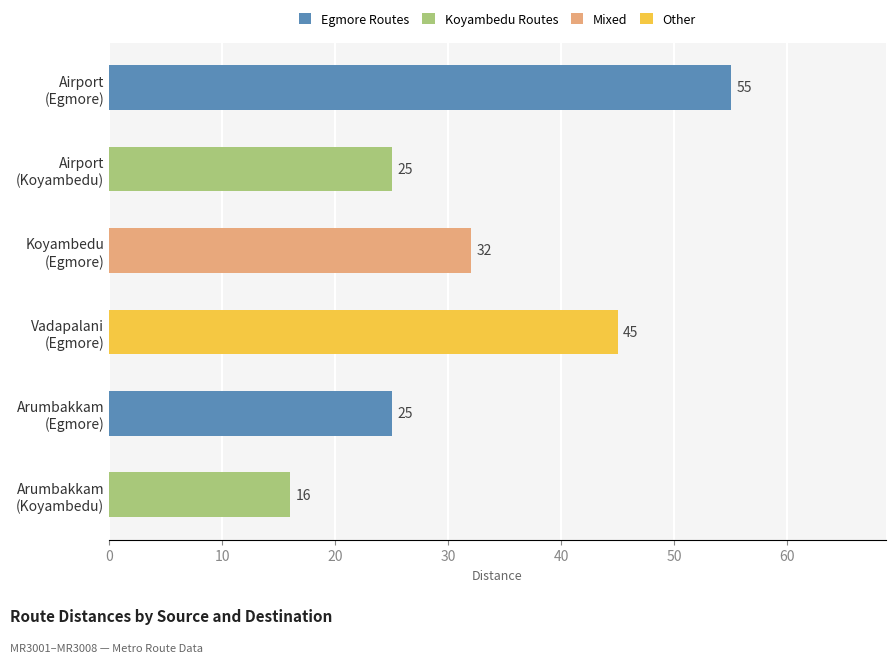

Count the values in the range 25 to 45.

4